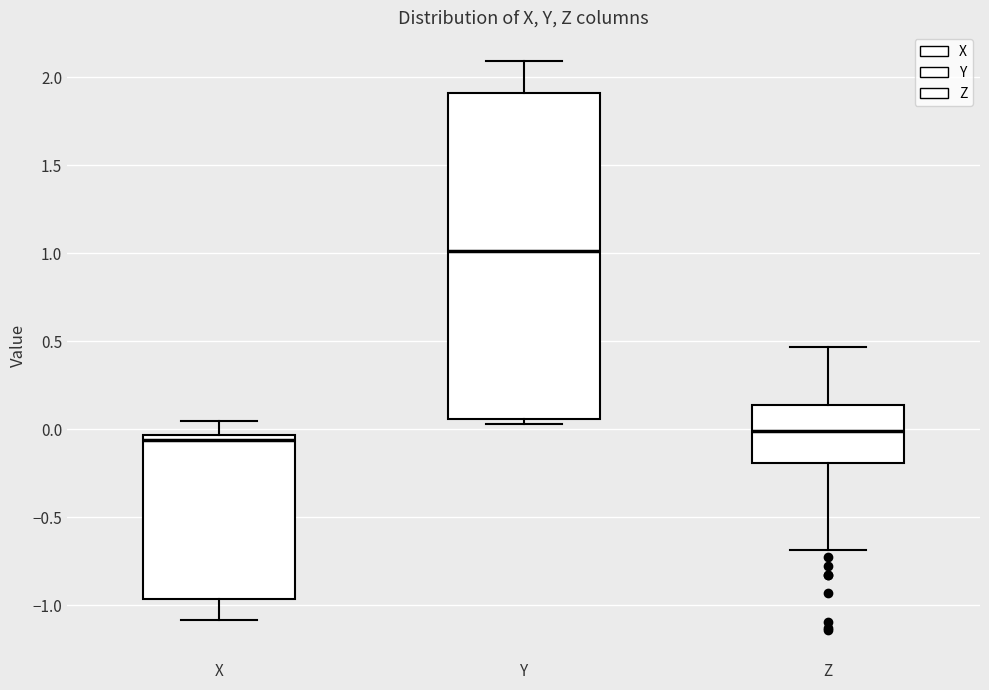

Which box's median line is the lowest?

X